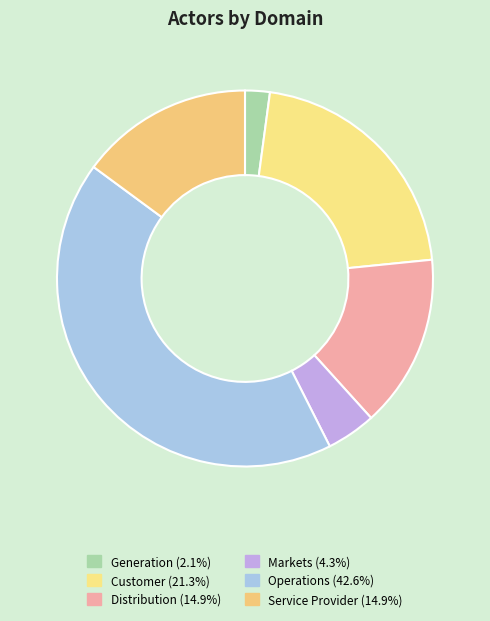

Rank the categories by value from highest to lowest.

Operations, Customer, Distribution, Service Provider, Markets, Generation